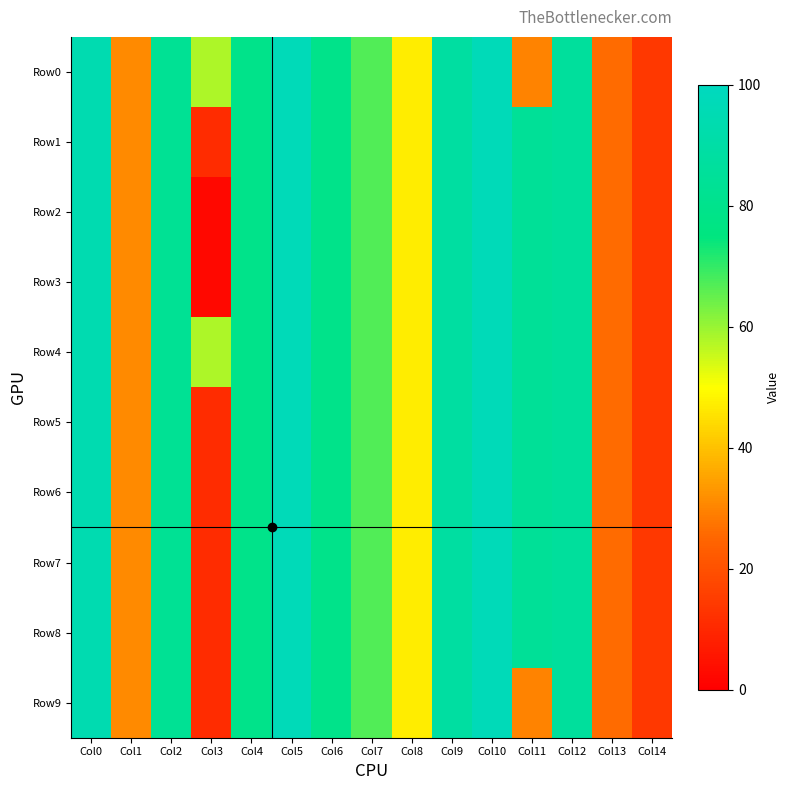

Which series has the widest spread of values?

Row2